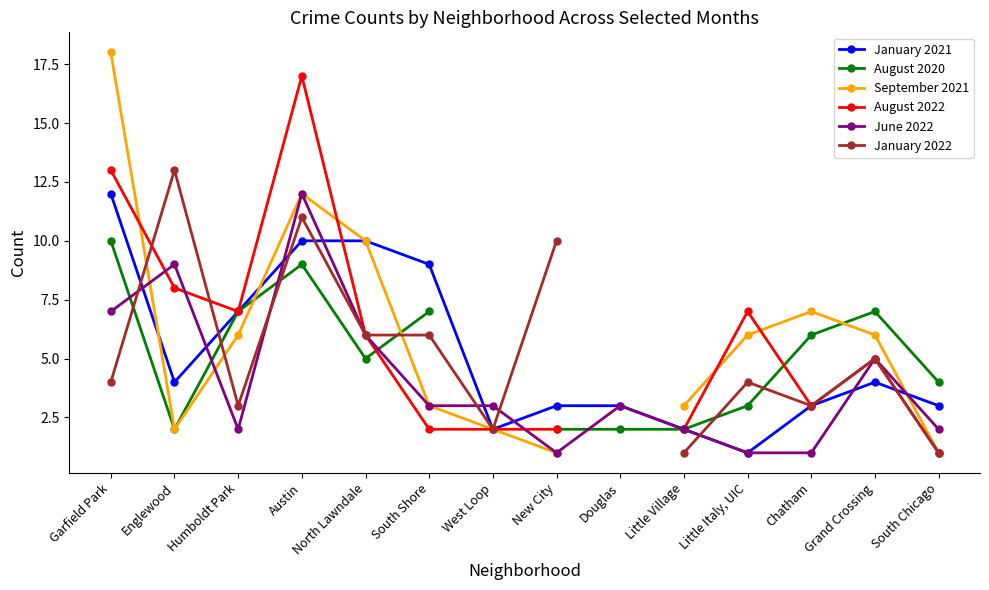

What is the spread (max minus min) of values at North Lawndale?

5.0